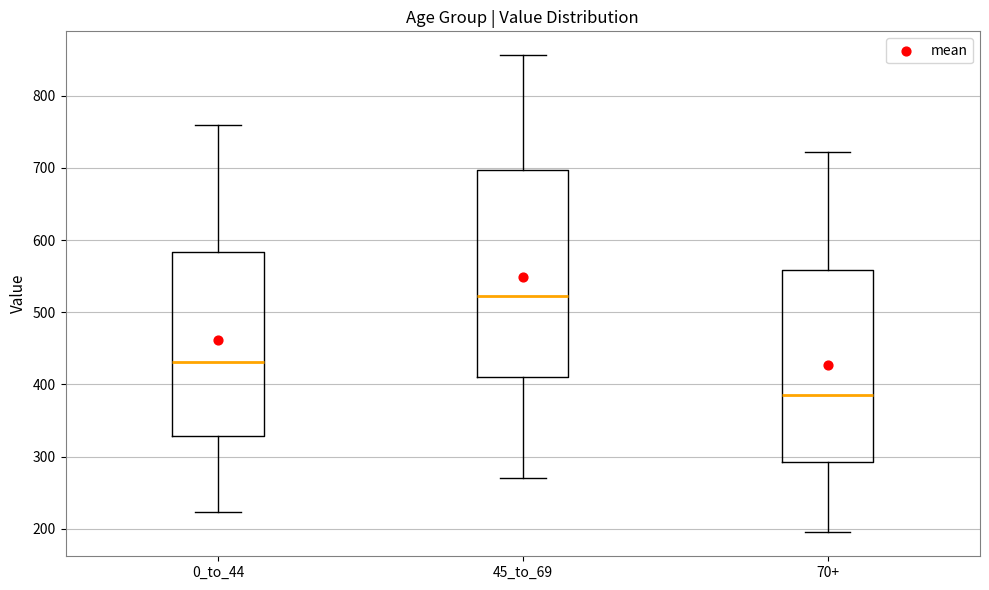

Which box is the tallest, from its lower edge to its upper edge?

45_to_69